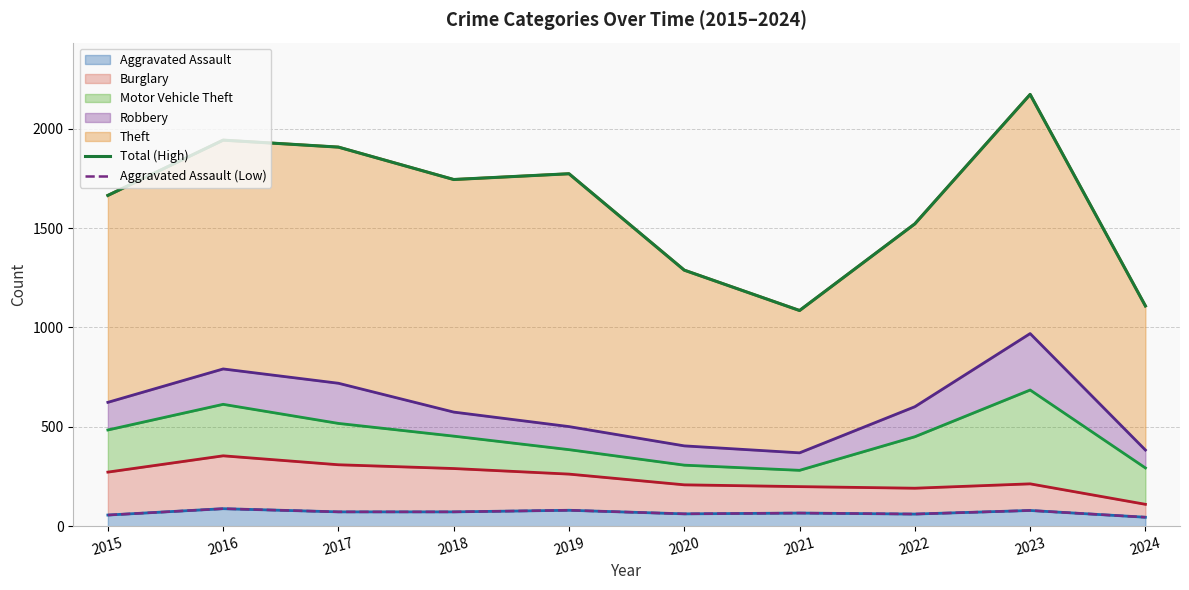

The Aggravated Assault series shows 62 at 2020. True or false?

True